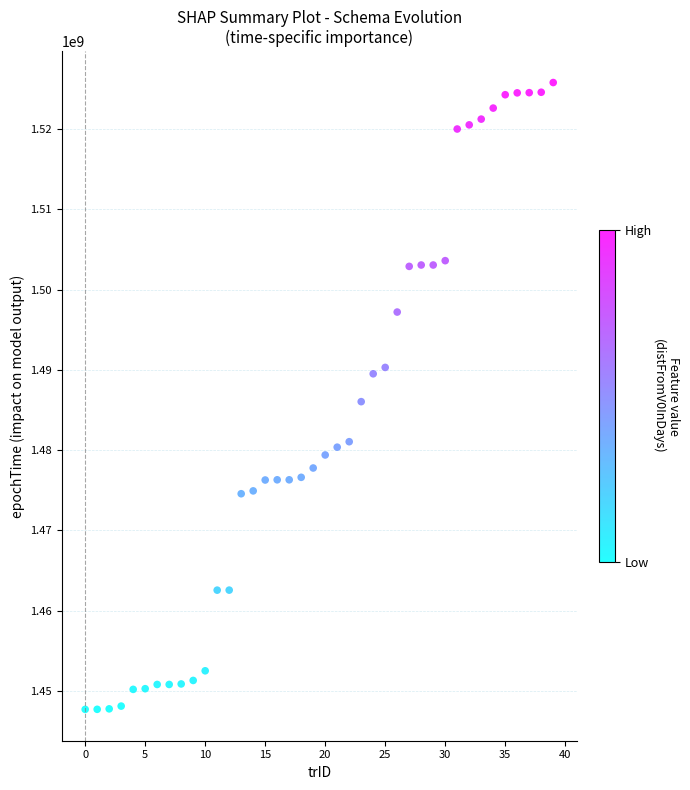

What is the range of Y values (max minus min)?

78077214